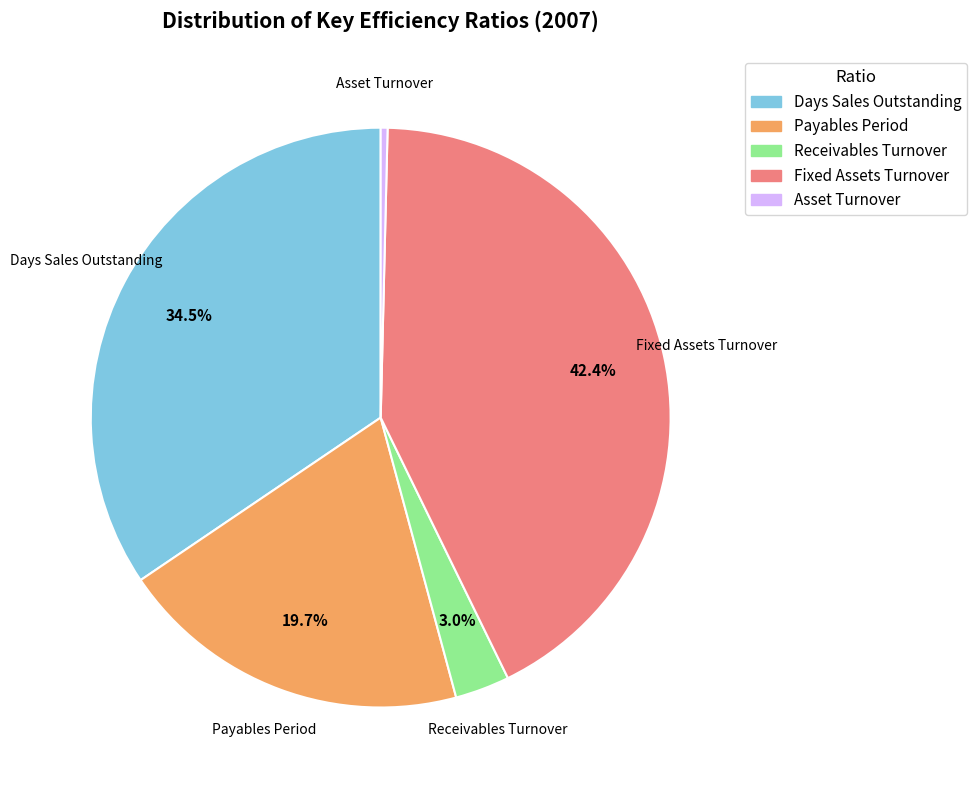

What portion of the pie excludes Fixed Assets Turnover?

57.6%